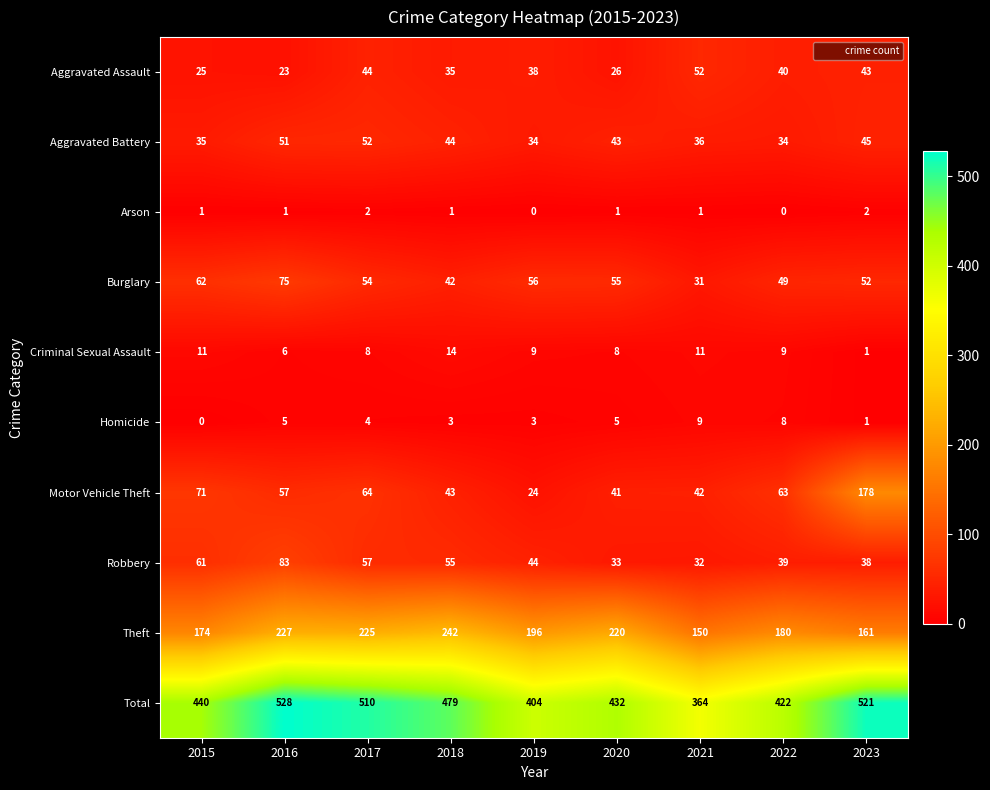

At 2022, list the series in order from largest to smallest.

Total, Theft, Motor Vehicle Theft, Burglary, Aggravated Assault, Robbery, Aggravated Battery, Criminal Sexual Assault, Homicide, Arson